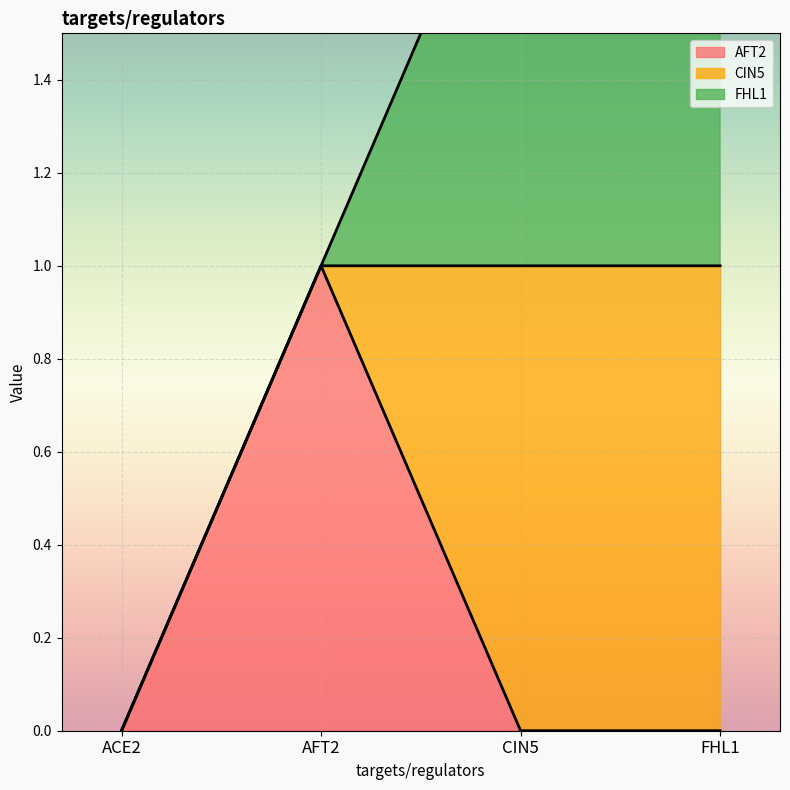

What is the difference between the maximum and minimum values in the CIN5 line series?

1